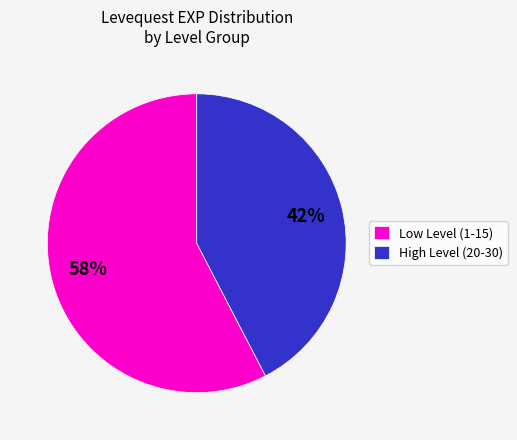

How many segments does this pie chart have?

2